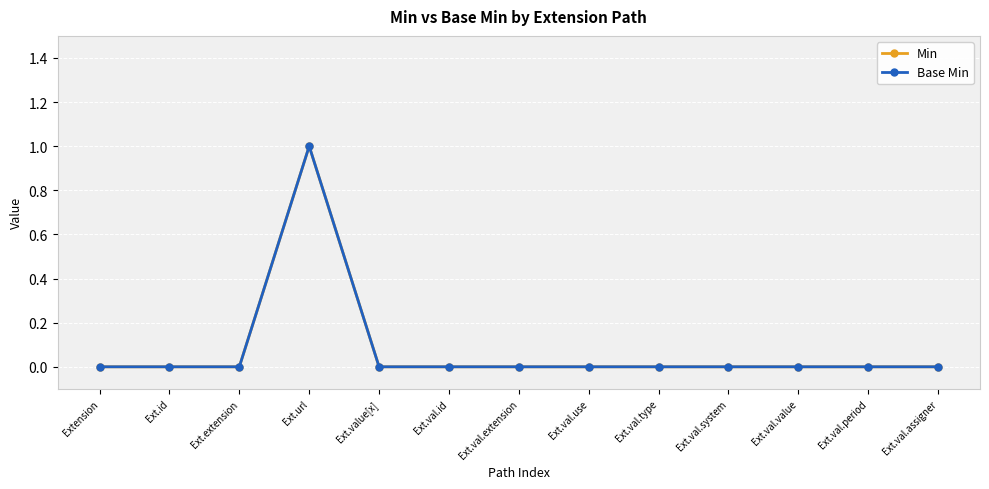

Which has a higher value, Ext.extension or Ext.val.assigner?

Ext.extension